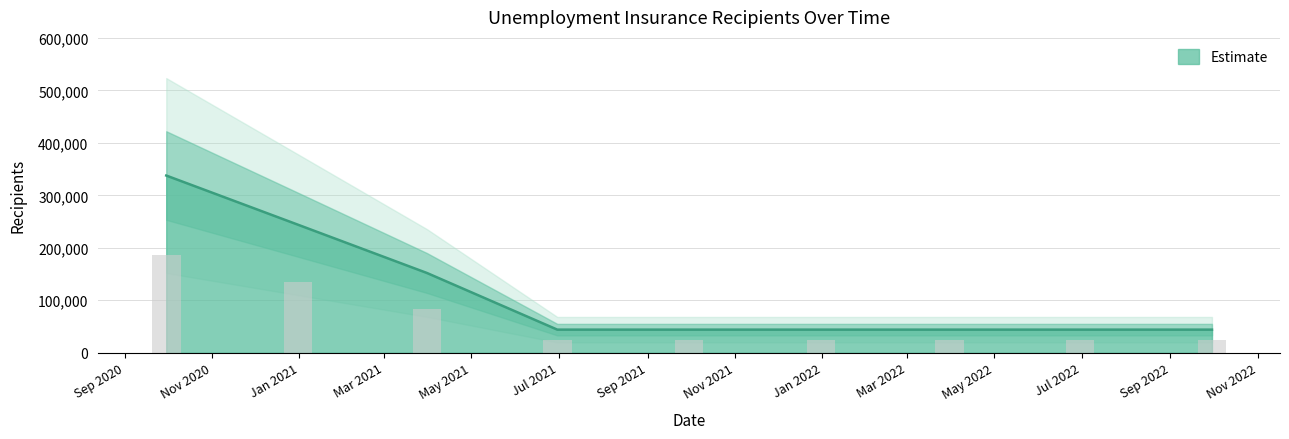

What is the lowest value of the Estimate series?

44000